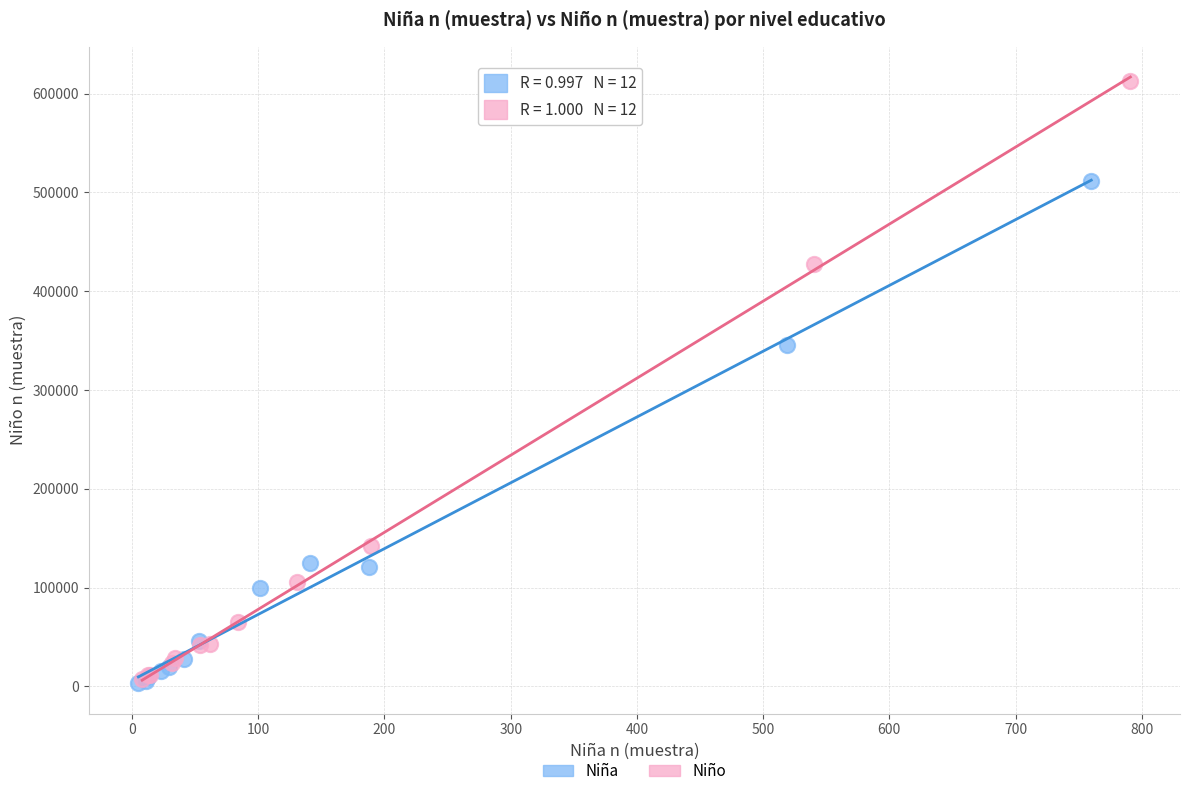

What are all the series names shown in the legend?

Niña, Niño